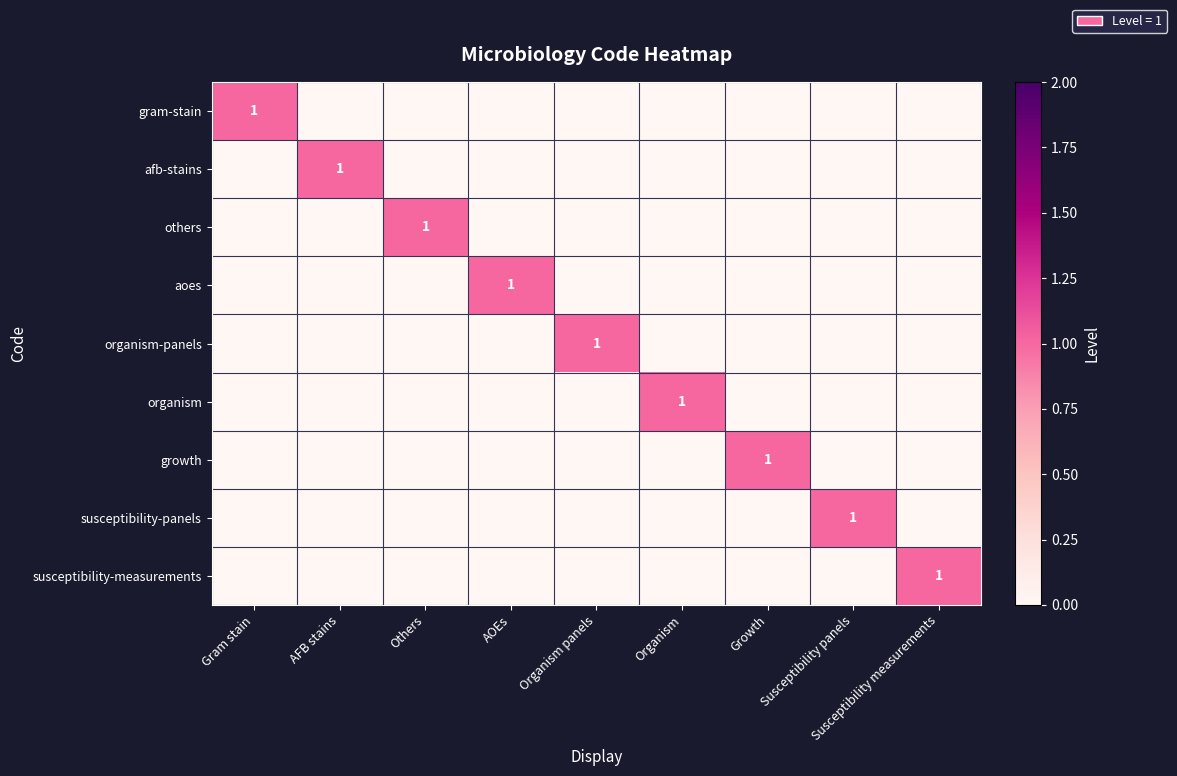

Rank the series at Gram stain from highest to lowest value.

gram-stain, afb-stains, others, aoes, organism-panels, organism, growth, susceptibility-panels, susceptibility-measurements